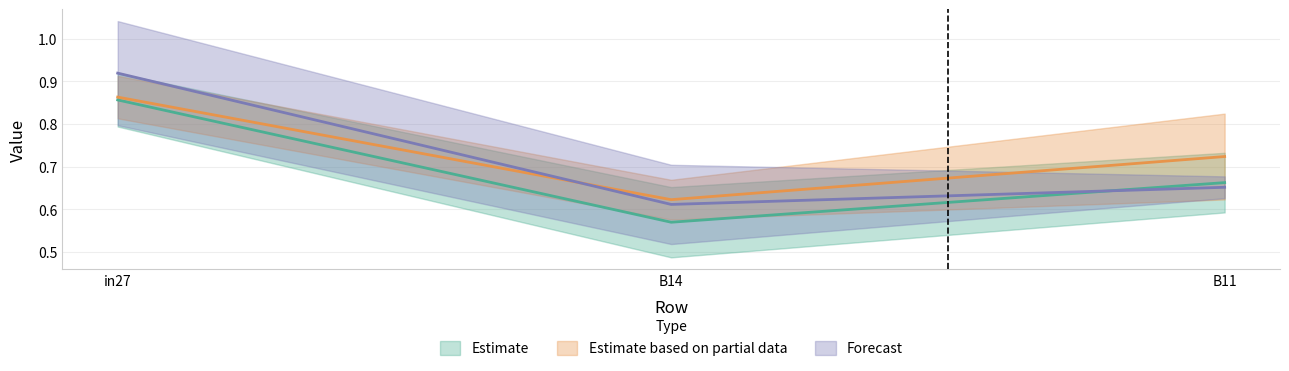

What is the total value across all series at in27?

2.6